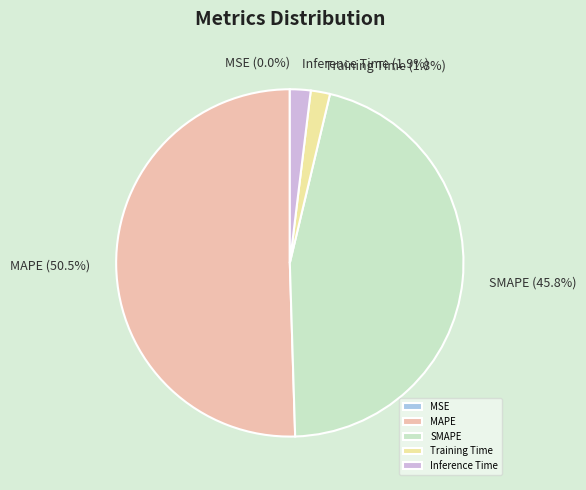

Which category has the biggest portion of the pie?

MAPE